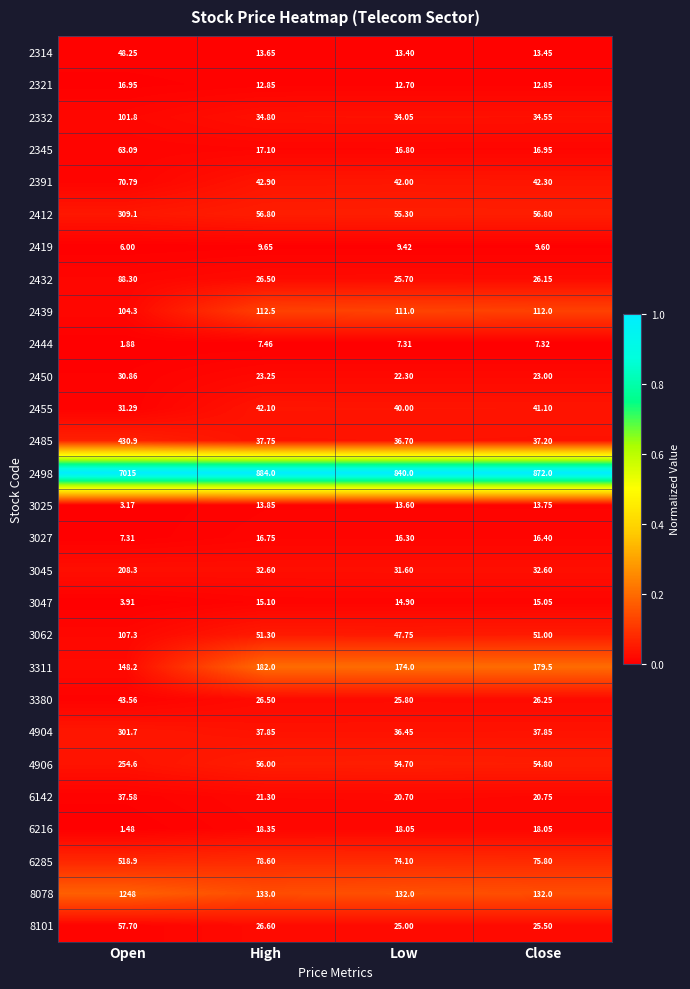

At which label does 2345 reach its minimum?

Low